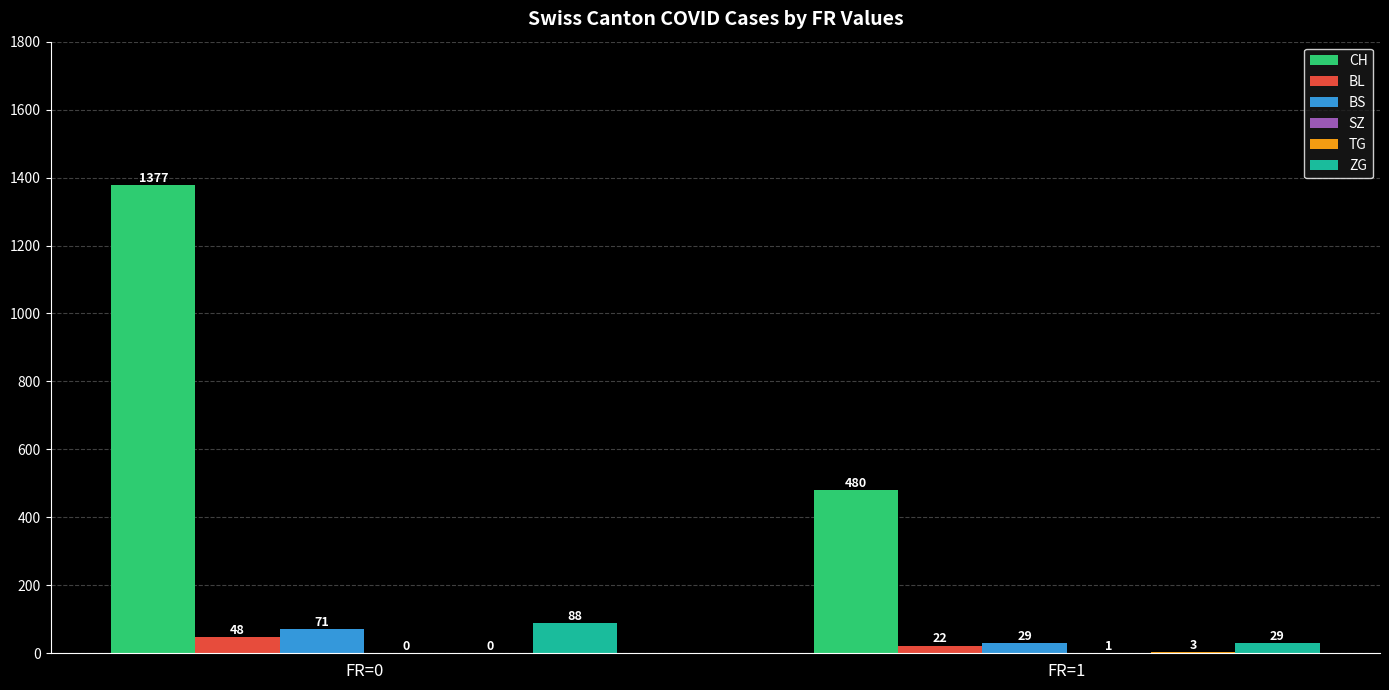

Which series has the largest range (max minus min)?

CH